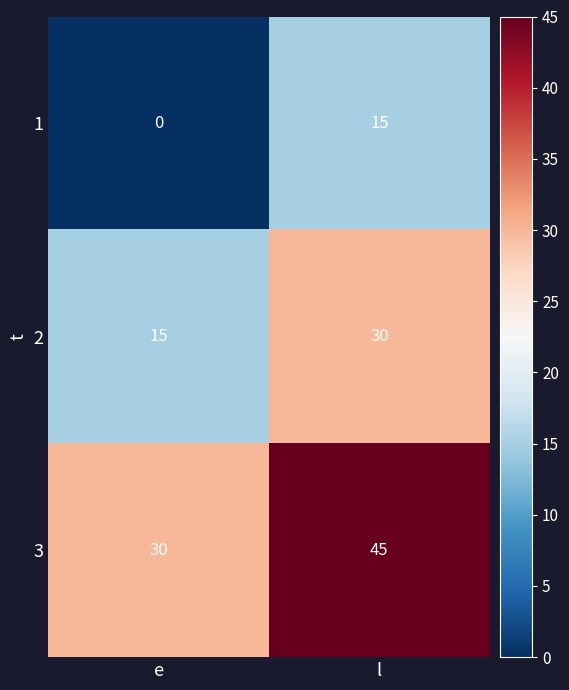

At which category does the chart reach its minimum across all series?

e